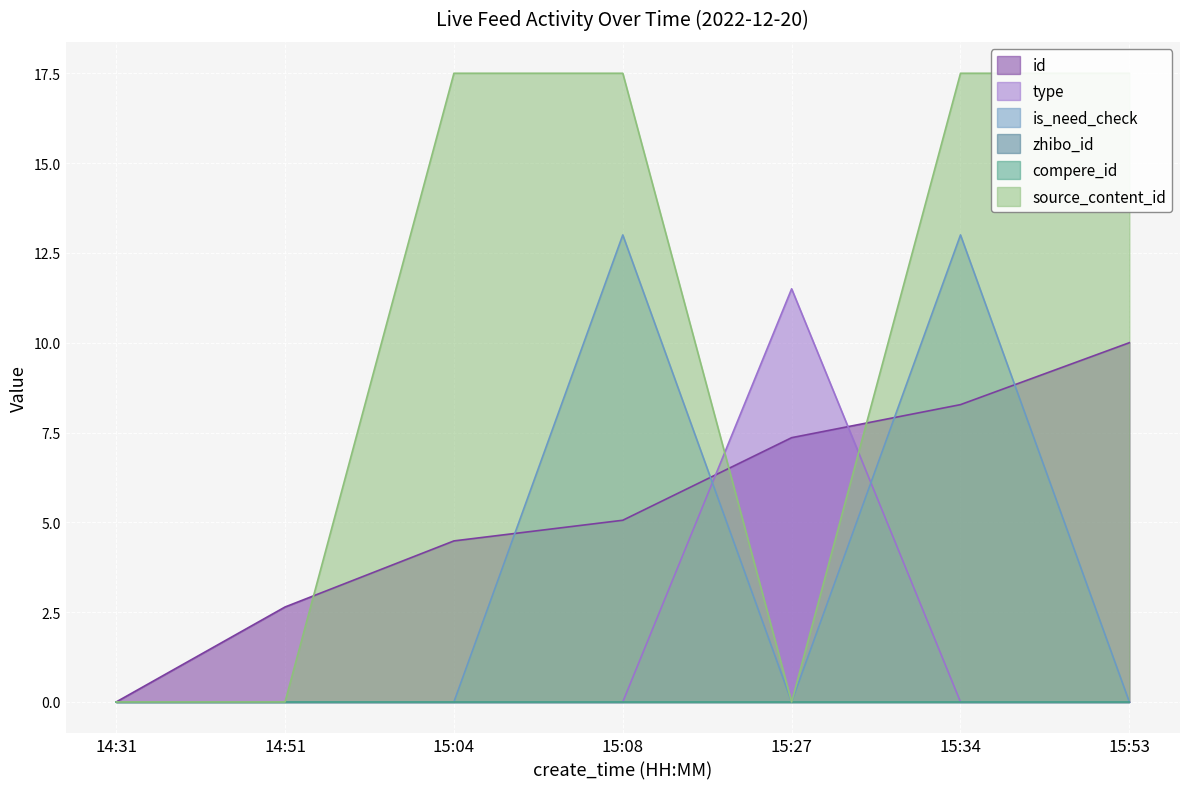

List the labels in order of id value, largest first.

15:53, 15:34, 15:27, 15:08, 15:04, 14:51, 14:31